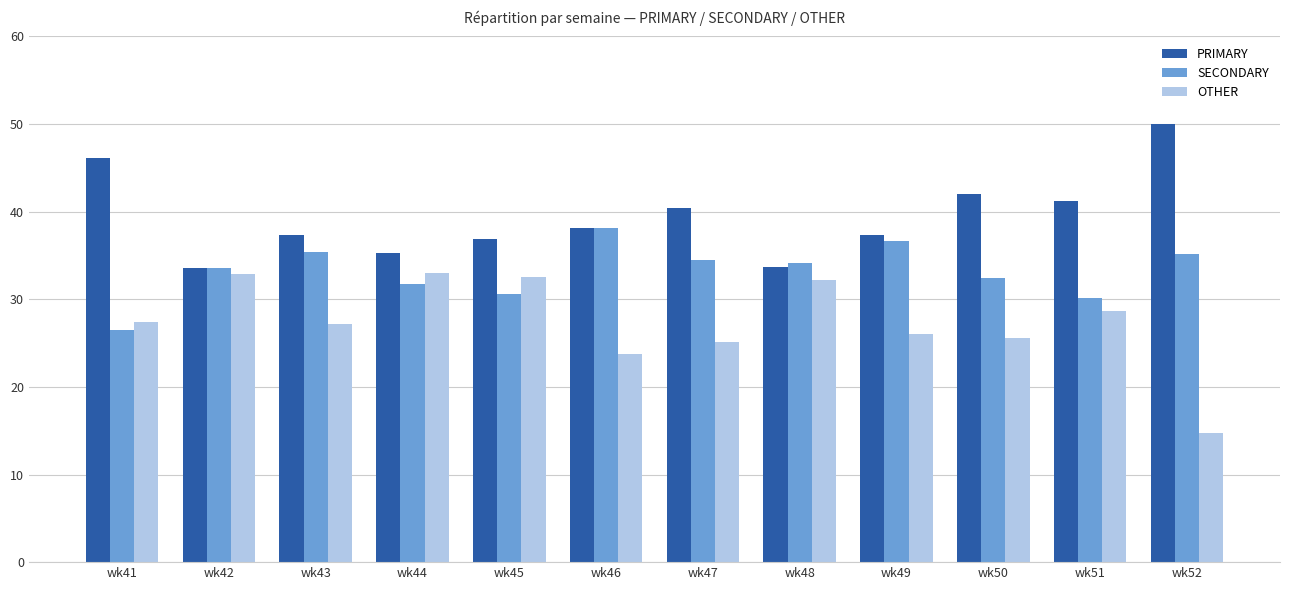

What is the highest value of the SECONDARY series?

38.1